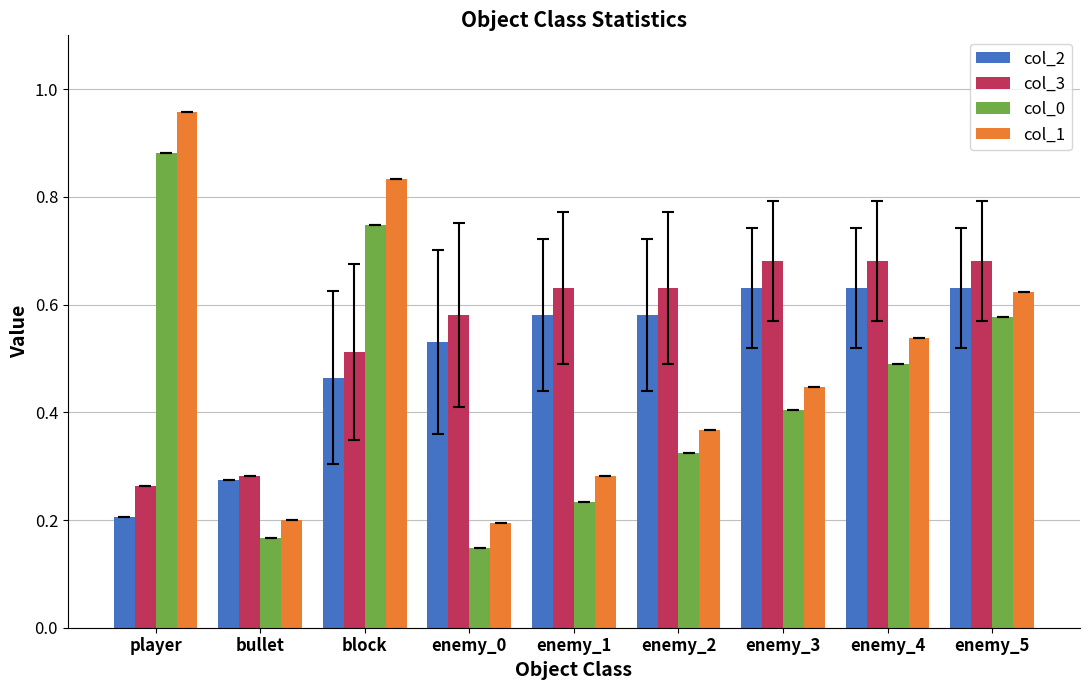

What are all the series names shown in the legend?

col_2, col_3, col_0, col_1